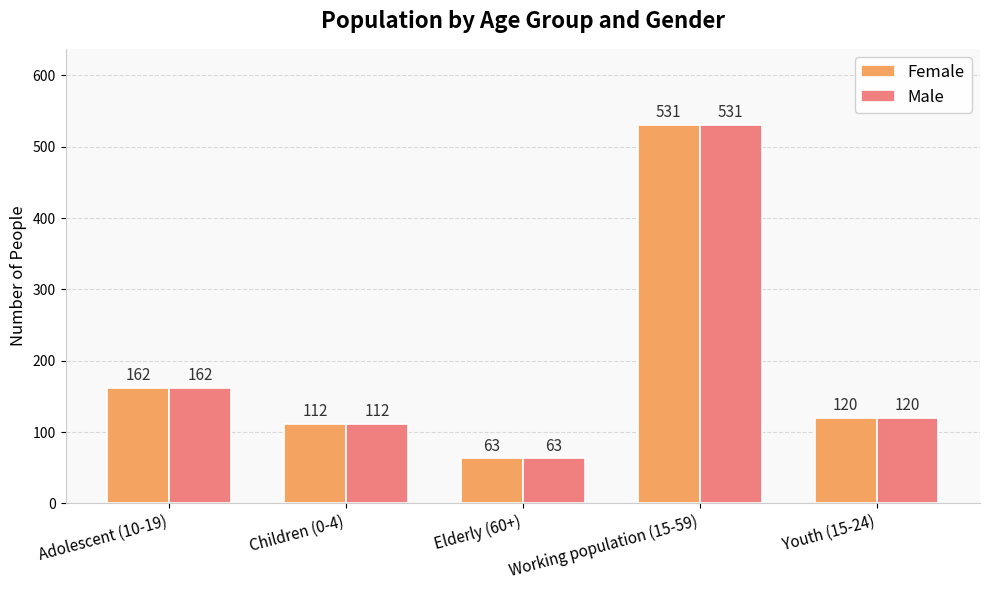

What is the maximum value shown in the chart?

531